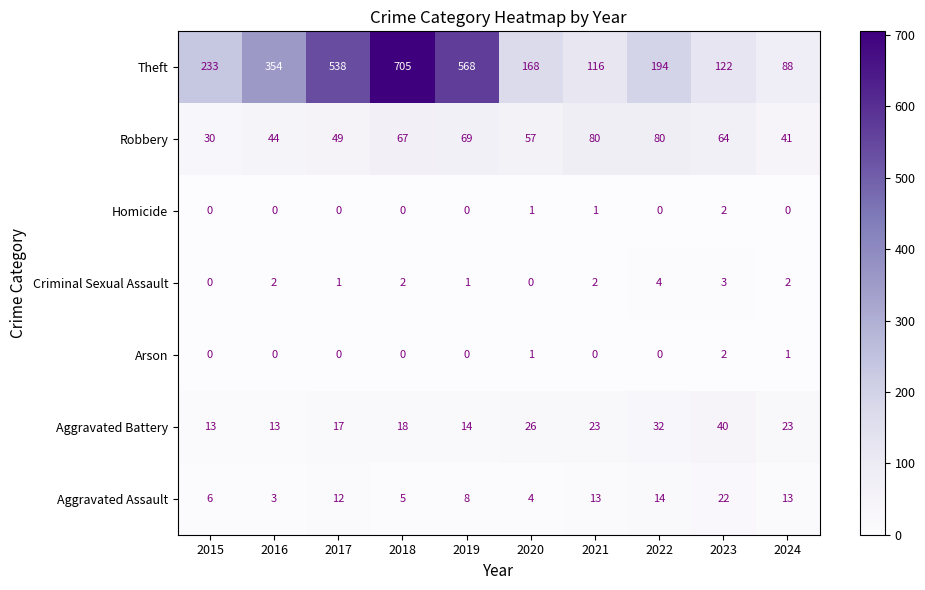

At which category is the sum across all series the highest?

2018